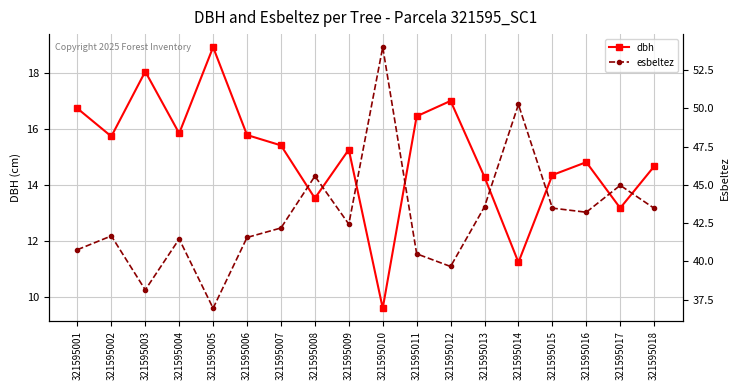

Is it true that dbh equals 27.4 at 321595009?

False